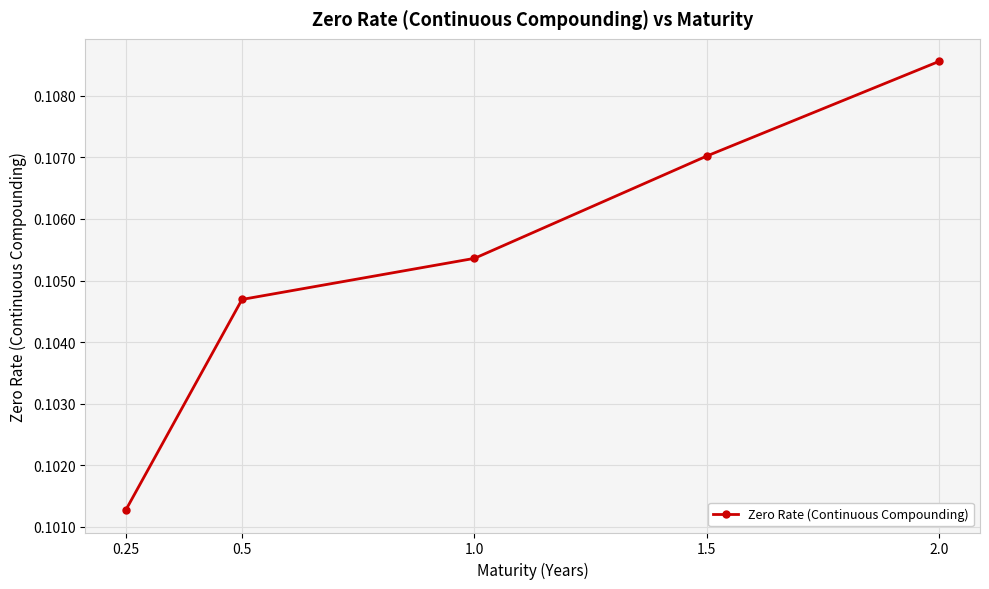

Which label corresponds to the smallest value in the chart?

0.25